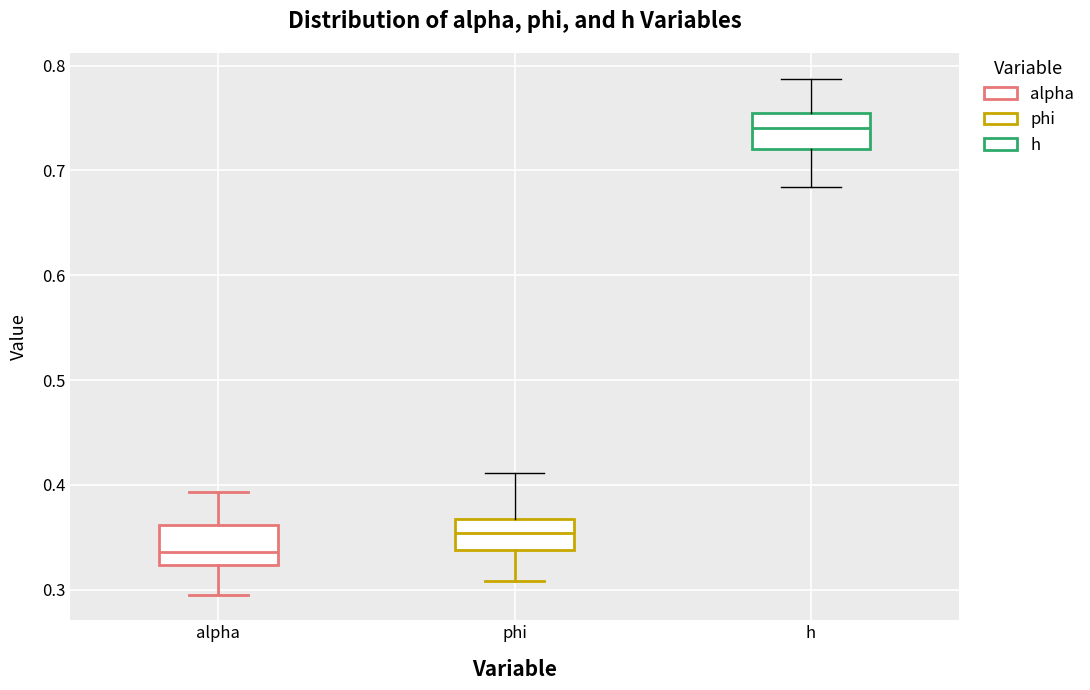

Reading left to right, transcribe this box plot: for each box, give where its median line is, the range the box spans, and where its two whiskers end, as read against the y-axis. The values are not printed on the chart, so give them approximately, as read against the axis.

alpha: median 0.34, box 0.32 to 0.36, whiskers 0.30 to 0.39
phi: median 0.35, box 0.34 to 0.37, whiskers 0.31 to 0.41
h: median 0.74, box 0.72 to 0.75, whiskers 0.68 to 0.79